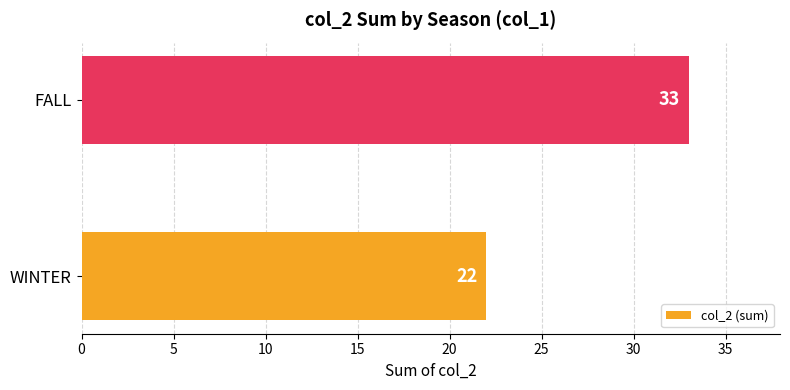

What is the minimum value shown in the chart?

22